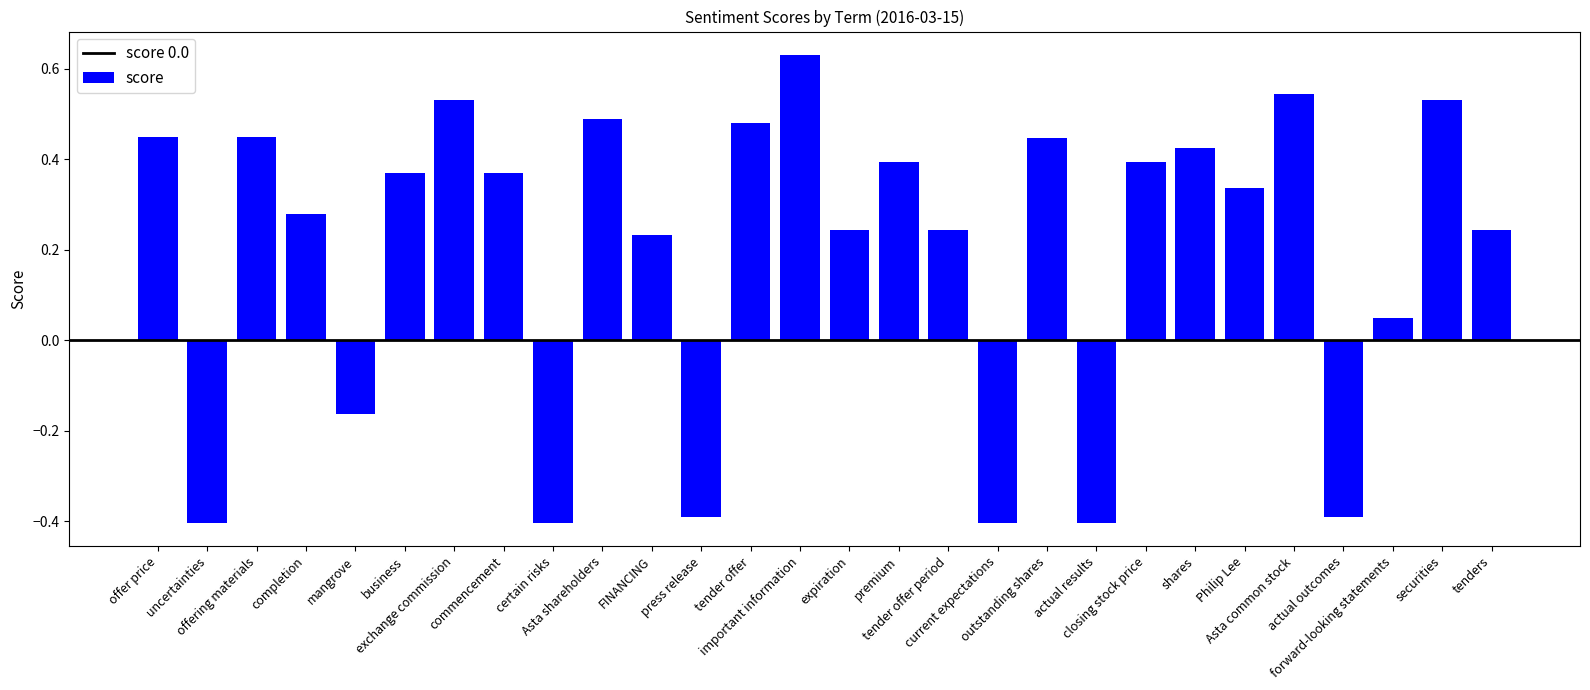

The value at Asta shareholders is 0.5. True or false?

True